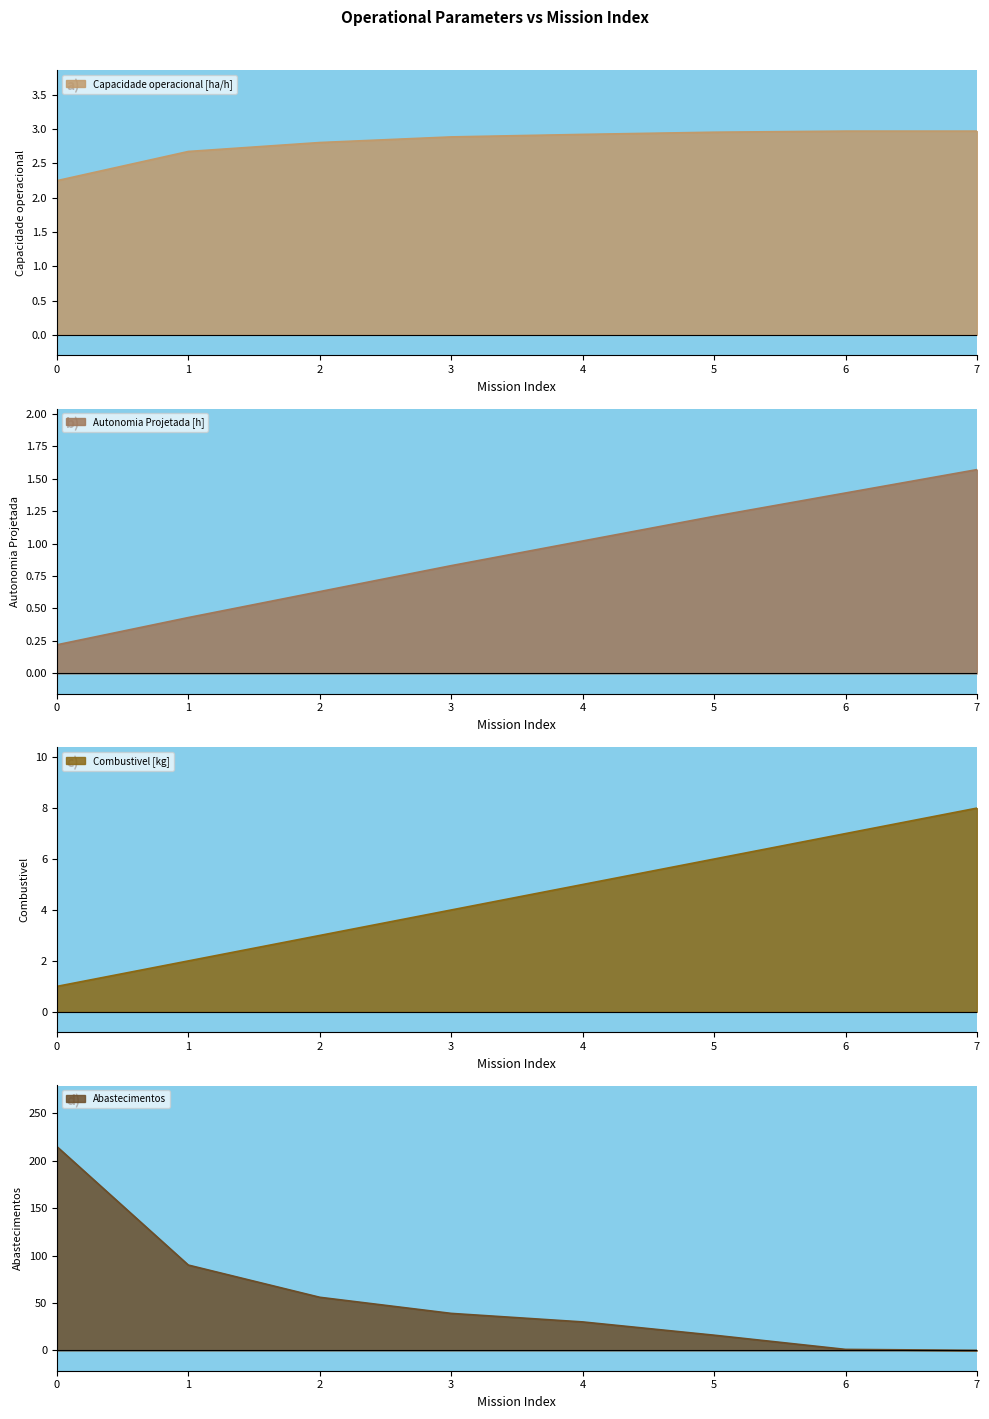

What is the value of the Combustivel [kg] point at the 6th from the left?

6.0